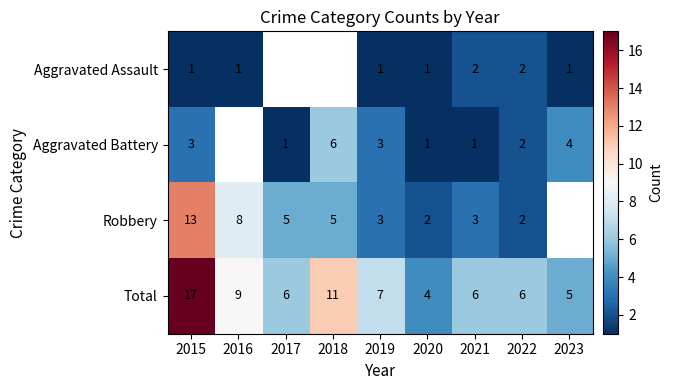

Is the value of Total at 2016 greater than the value of Aggravated Assault at 2021?

Yes